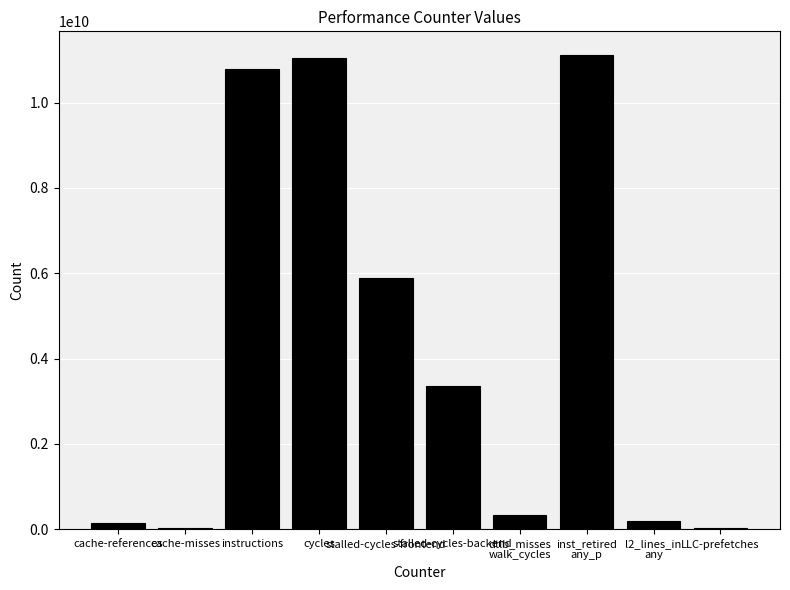

What is the greatest value displayed?

11114375052